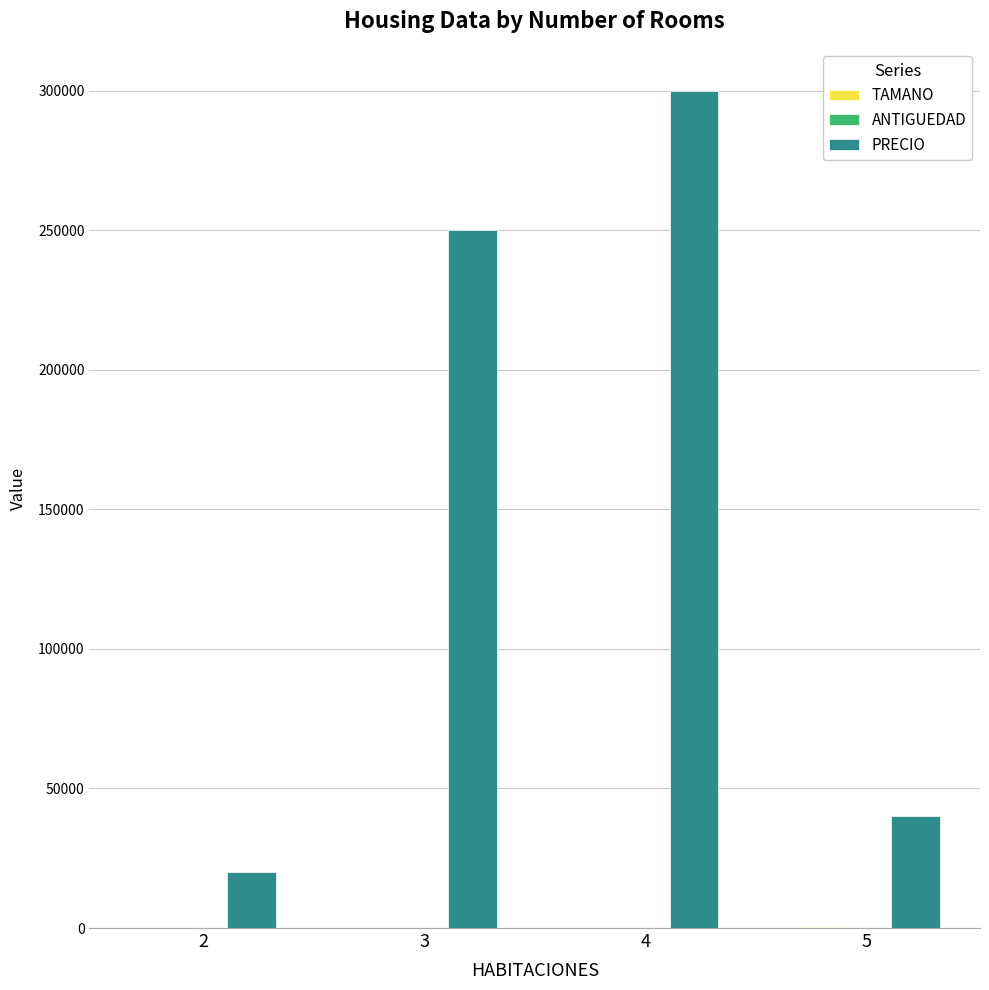

Which series has the largest total across all categories?

PRECIO